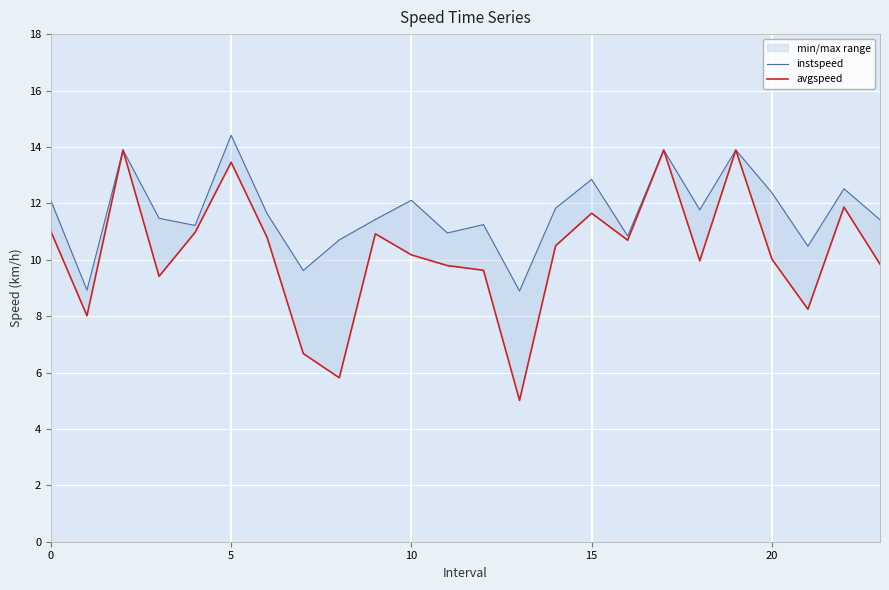

How many categories are shown in the chart?

24